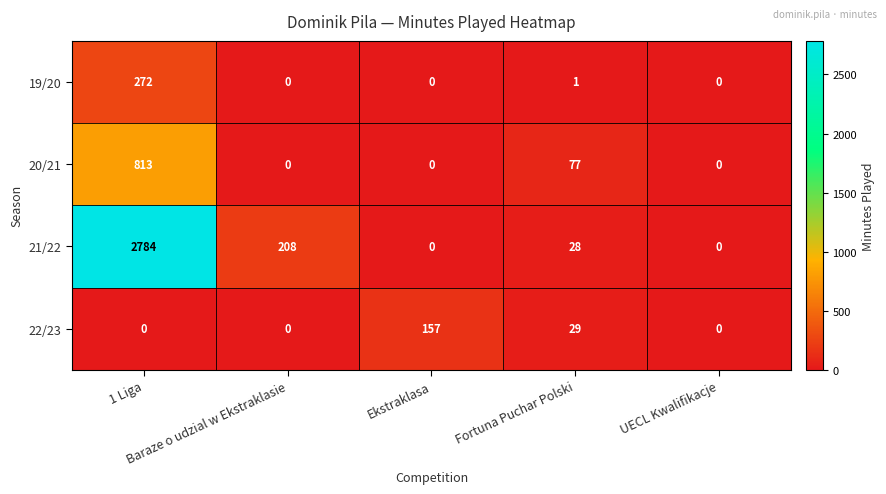

Count the 22/23 values in the range 0 to 29.

4